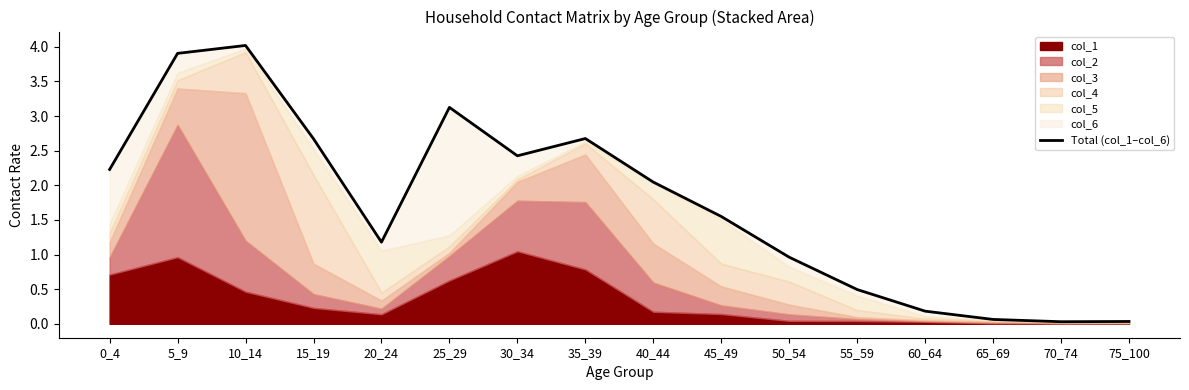

List the labels in order of value, smallest first.

70_74, 75_100, 65_69, 60_64, 55_59, 50_54, 20_24, 45_49, 40_44, 0_4, 30_34, 15_19, 35_39, 25_29, 5_9, 10_14